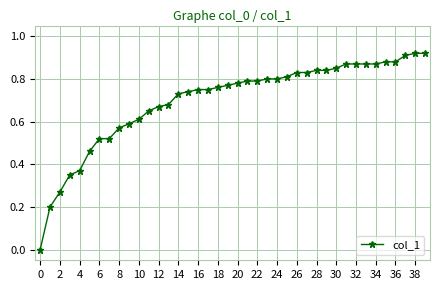

What is the sum of all values?

27.9